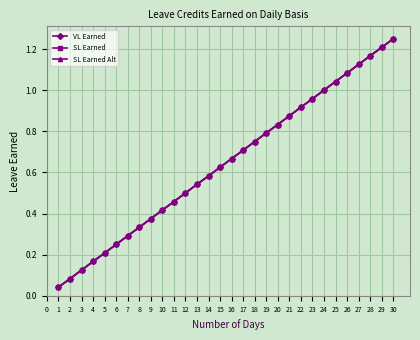

Is this an area chart (filled region under the line)?

No